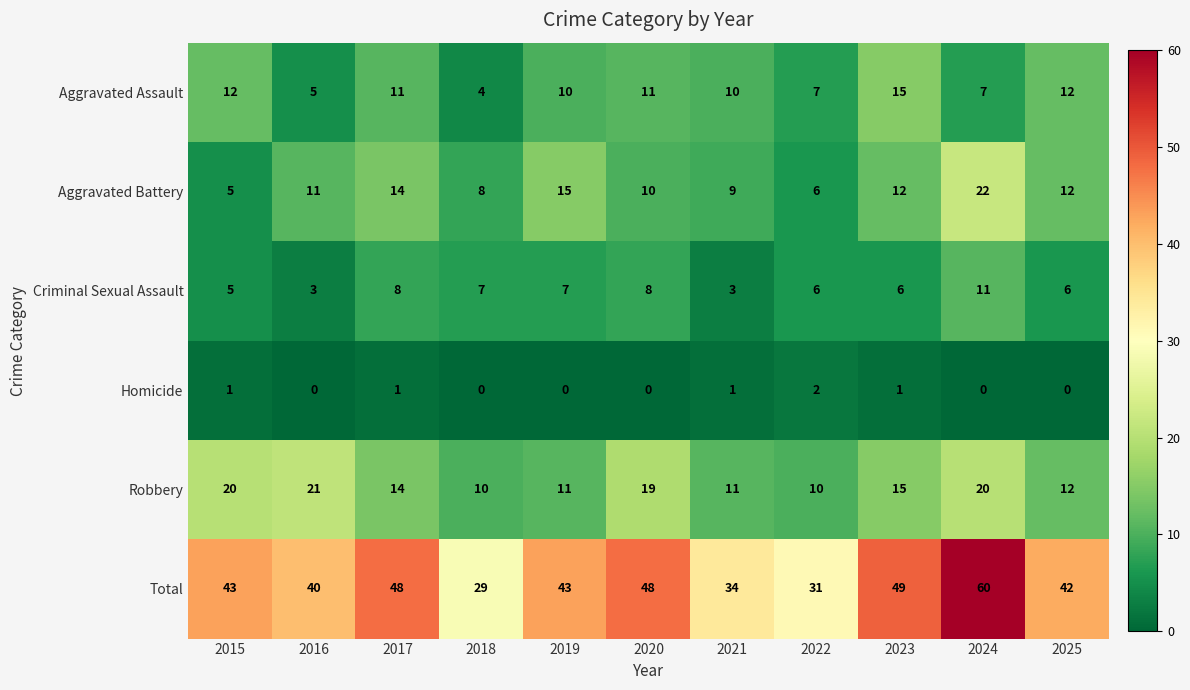

Which series has the largest total across all categories?

Total